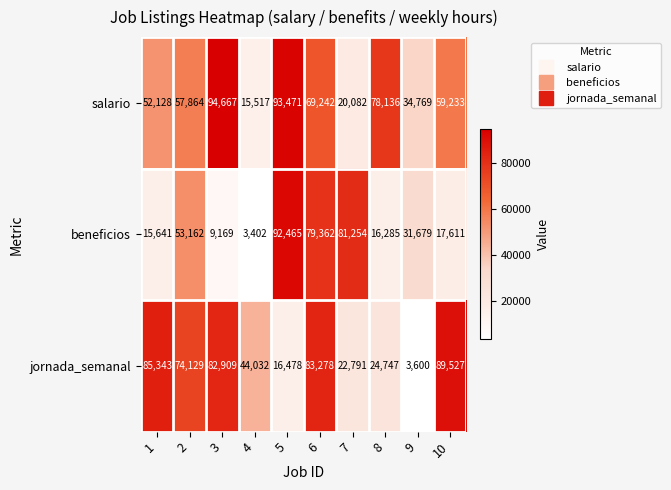

What is the approximate value of salario at 10, to the nearest 50?

59250